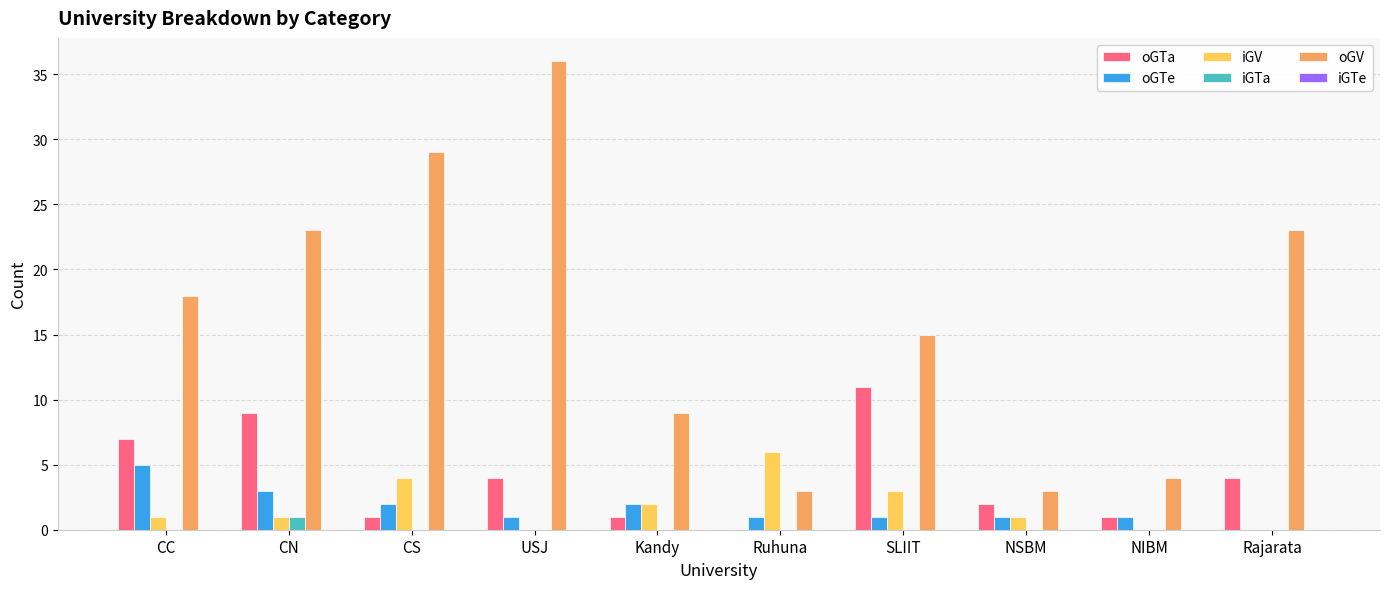

What is the sum of all oGTe values?

17